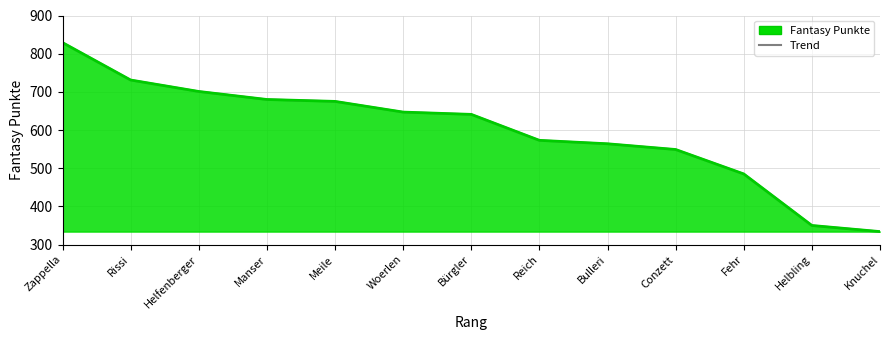

Where does the data first go above 641?

Zappella